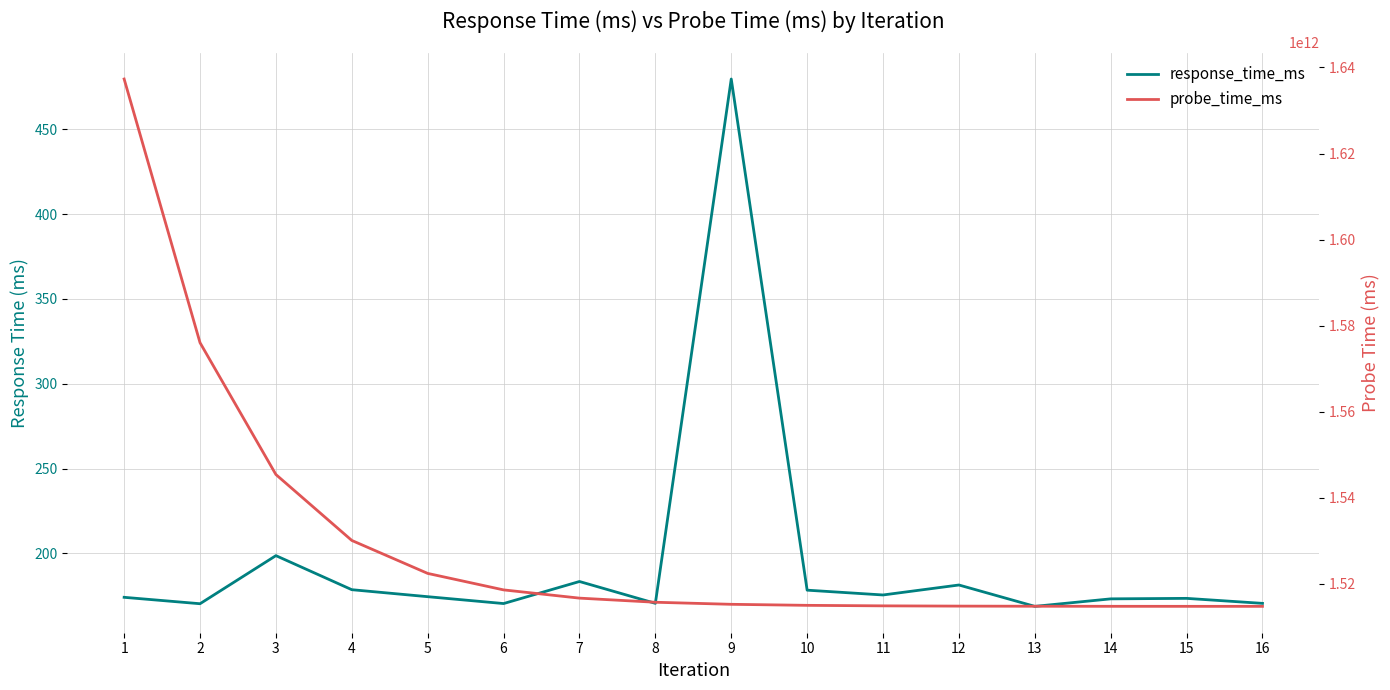

What is the difference between the second highest and second lowest values in the response_time_ms series?

28.3